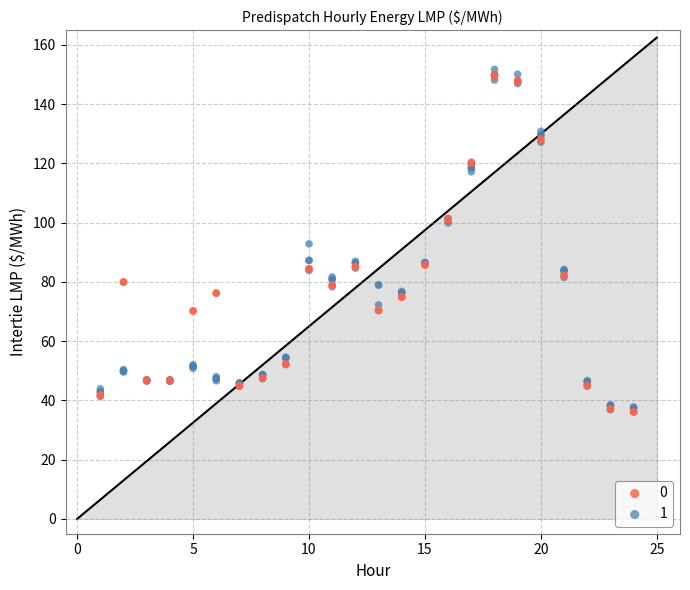

What are all the series names shown in the legend?

0, 1